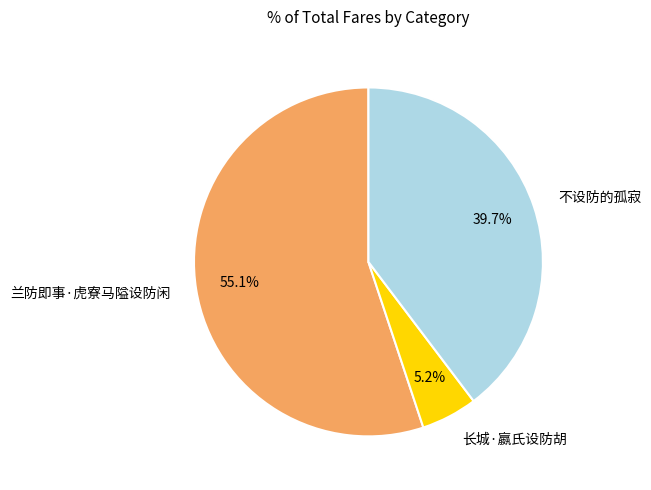

Which slice is the smallest?

长城·嬴氏设防胡